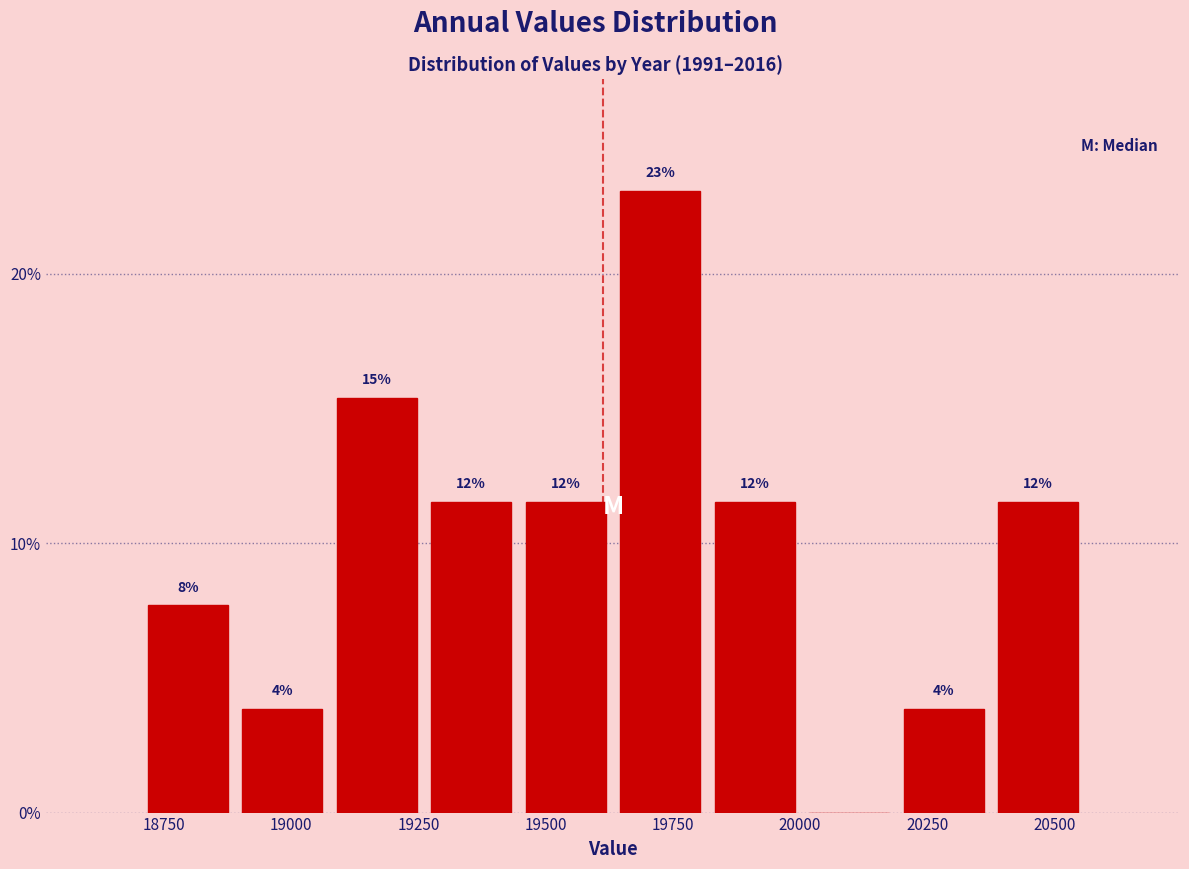

Around what value on the x-axis is the tallest bar? Give the approximate position of its centre, as read against the axis.

19750